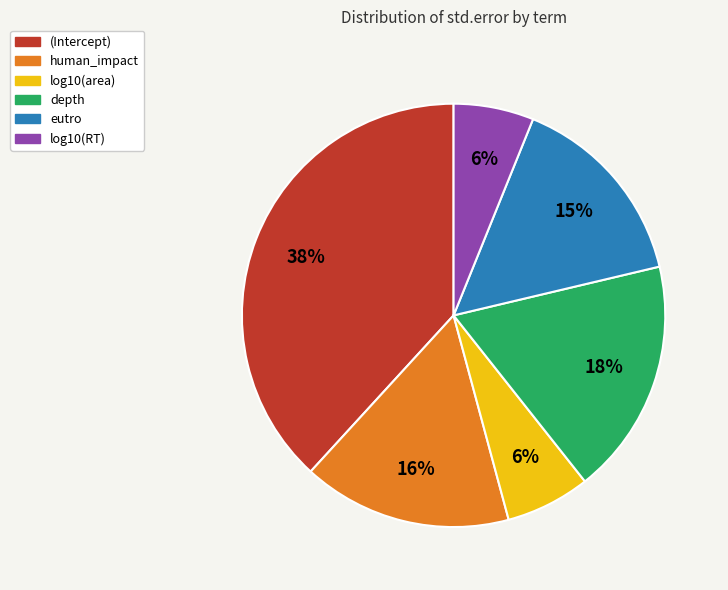

How many segments does this pie chart have?

6